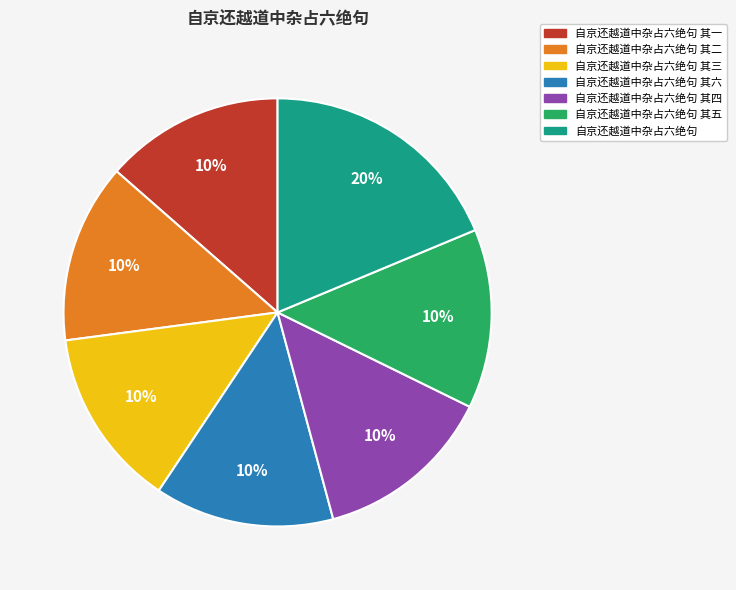

Between 自京还越道中杂占六绝句 其四 and 自京还越道中杂占六绝句, which is larger?

自京还越道中杂占六绝句